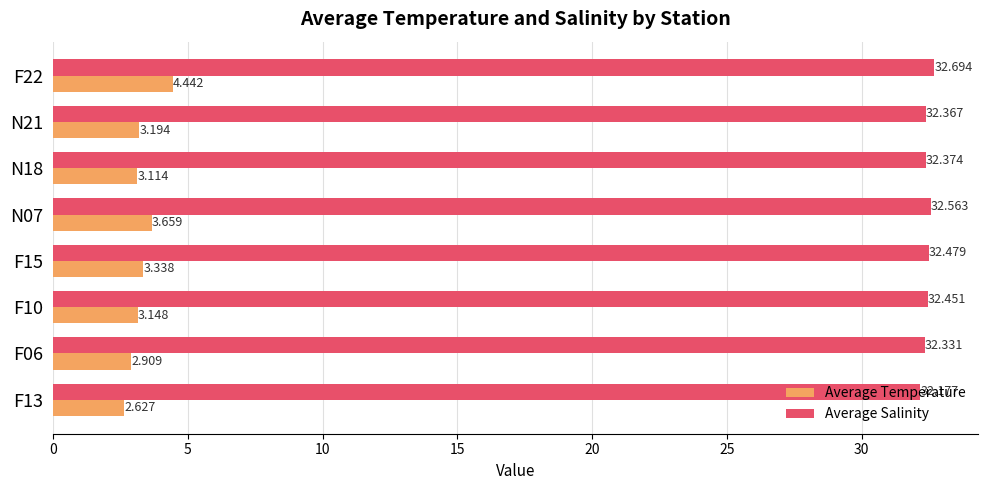

Is the value of Average Temperature at F15 greater than the value of Average Salinity at F13?

No